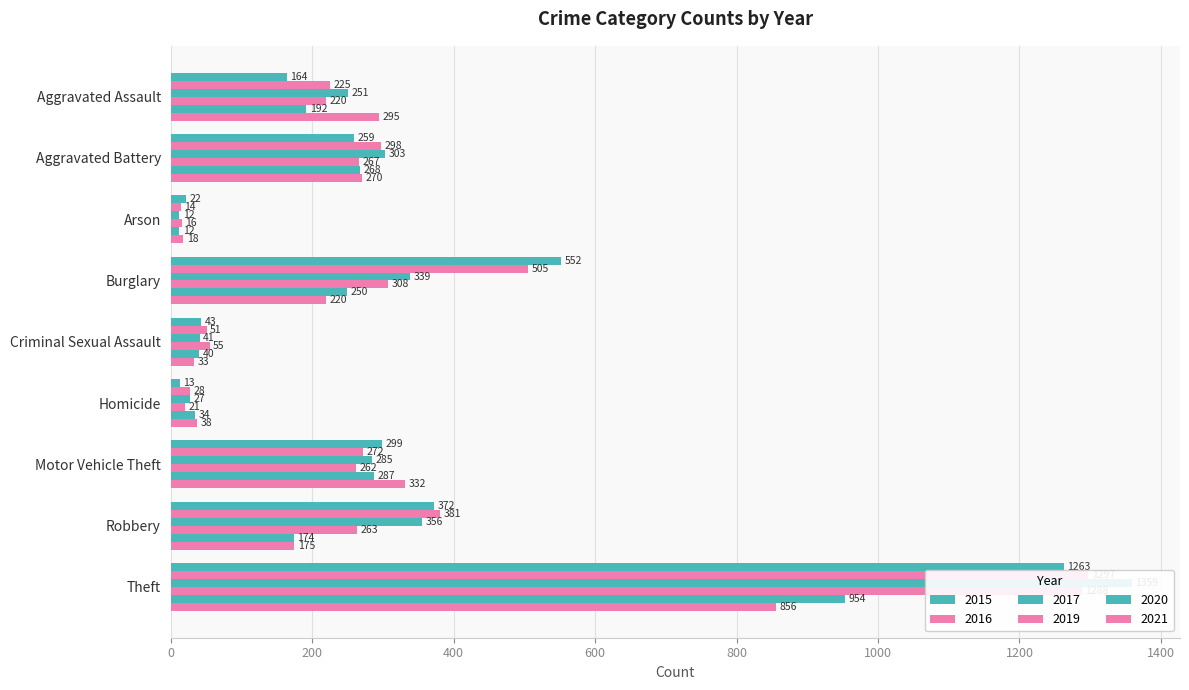

How many data points in 2020 are less than 192?

4